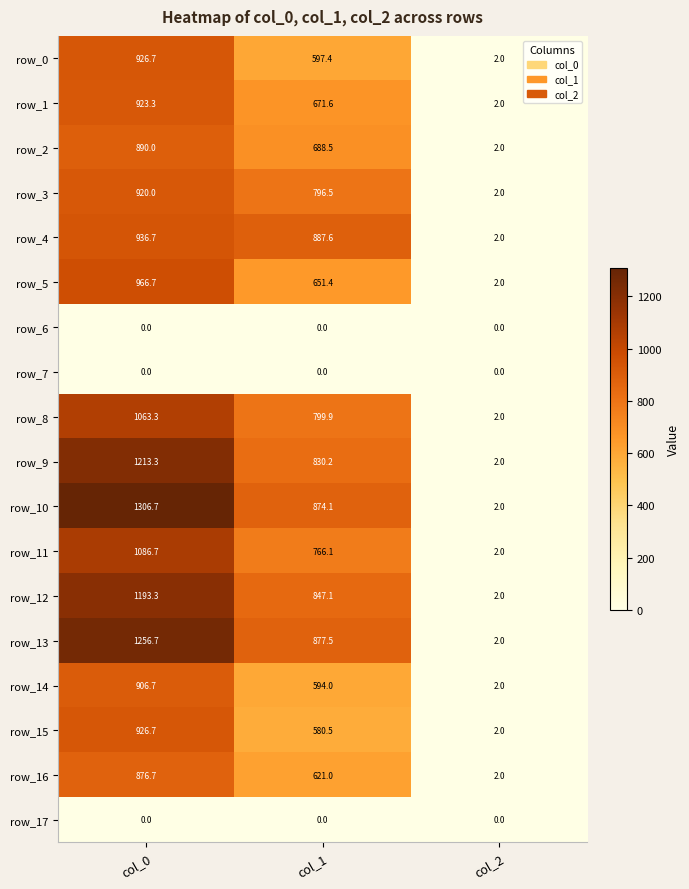

What is the highest value of the row_12 series?

1193.3